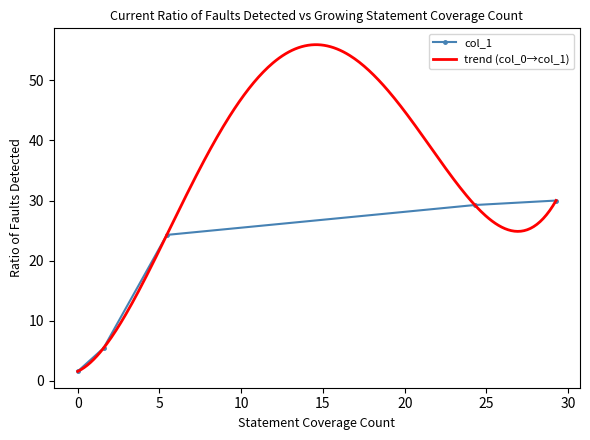

How many data points in col_1 are above 24?

3